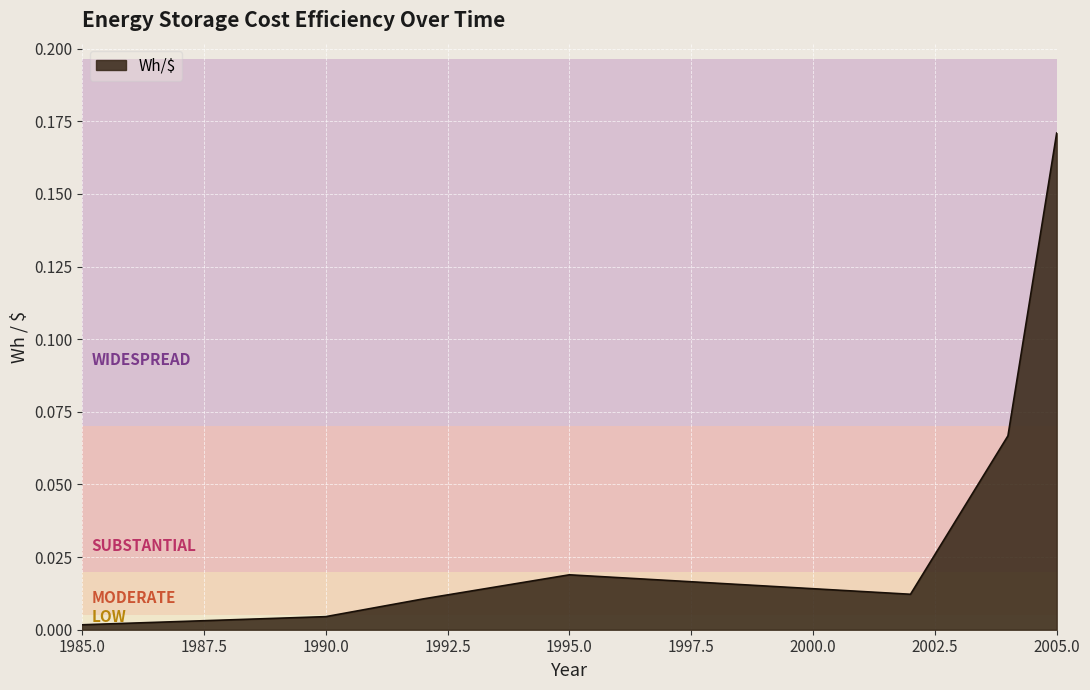

How many interior local peaks (higher than both neighbors) does the data have?

1